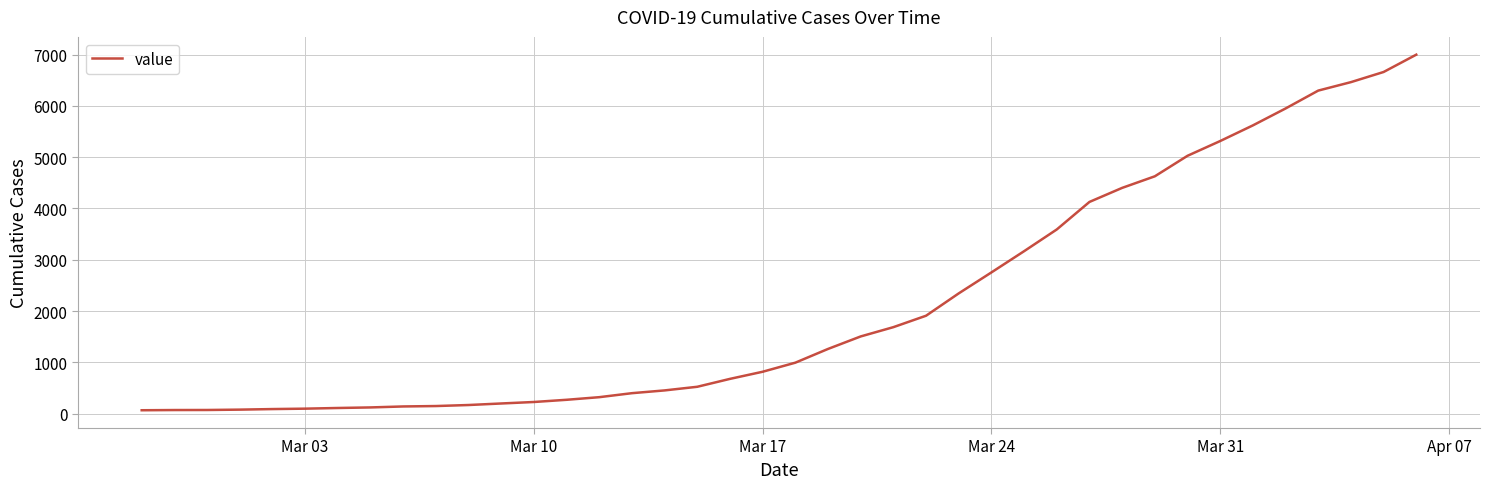

What is the greatest value displayed?

7001